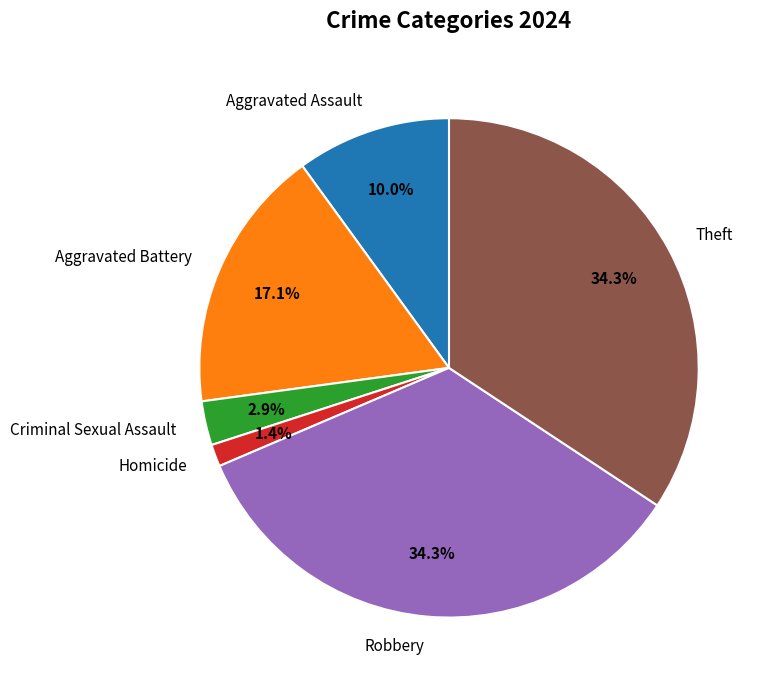

Does Aggravated Assault account for over 50% of the chart?

No